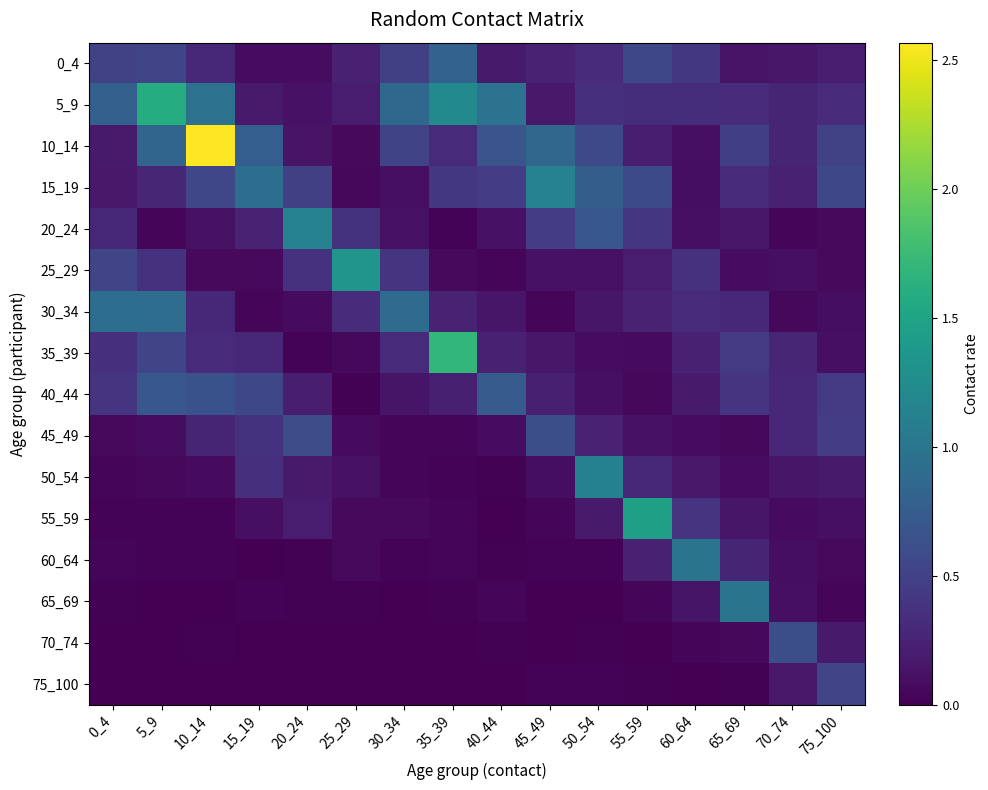

Reading left to right, extract all data points from this chart.

0_4: 0_4=0.5	5_9=0.5	10_14=0.3	15_19=0.1	20_24=0.1	25_29=0.2	30_34=0.5	35_39=0.8	40_44=0.2	45_49=0.3	50_54=0.3	55_59=0.6	60_64=0.4	65_69=0.1	70_74=0.2	75_100=0.2
5_9: 0_4=0.8	5_9=1.6	10_14=1.0	15_19=0.2	20_24=0.1	25_29=0.2	30_34=0.9	35_39=1.2	40_44=1.0	45_49=0.2	50_54=0.4	55_59=0.3	60_64=0.3	65_69=0.3	70_74=0.3	75_100=0.3
10_14: 0_4=0.2	5_9=0.8	10_14=2.6	15_19=0.8	20_24=0.1	25_29=0.1	30_34=0.5	35_39=0.3	40_44=0.7	45_49=0.9	50_54=0.6	55_59=0.2	60_64=0.1	65_69=0.5	70_74=0.3	75_100=0.5
15_19: 0_4=0.2	5_9=0.3	10_14=0.5	15_19=0.9	20_24=0.5	25_29=0.1	30_34=0.1	35_39=0.4	40_44=0.5	45_49=1.1	50_54=0.8	55_59=0.6	60_64=0.1	65_69=0.3	70_74=0.2	75_100=0.6
20_24: 0_4=0.3	5_9=0.0	10_14=0.1	15_19=0.2	20_24=1.1	25_29=0.4	30_34=0.1	35_39=0.0	40_44=0.1	45_49=0.5	50_54=0.7	55_59=0.4	60_64=0.1	65_69=0.2	70_74=0.0	75_100=0.1
25_29: 0_4=0.5	5_9=0.4	10_14=0.1	15_19=0.1	20_24=0.4	25_29=1.3	30_34=0.4	35_39=0.1	40_44=0.0	45_49=0.1	50_54=0.1	55_59=0.2	60_64=0.4	65_69=0.1	70_74=0.1	75_100=0.1
30_34: 0_4=0.9	5_9=0.9	10_14=0.3	15_19=0.0	20_24=0.1	25_29=0.3	30_34=0.9	35_39=0.2	40_44=0.2	45_49=0.0	50_54=0.2	55_59=0.3	60_64=0.3	65_69=0.3	70_74=0.1	75_100=0.1
35_39: 0_4=0.3	5_9=0.5	10_14=0.3	15_19=0.3	20_24=0.0	25_29=0.1	30_34=0.3	35_39=1.7	40_44=0.2	45_49=0.2	50_54=0.1	55_59=0.1	60_64=0.2	65_69=0.4	70_74=0.3	75_100=0.1
40_44: 0_4=0.4	5_9=0.7	10_14=0.6	15_19=0.6	20_24=0.2	25_29=0.0	30_34=0.1	35_39=0.2	40_44=0.7	45_49=0.2	50_54=0.1	55_59=0.1	60_64=0.2	65_69=0.4	70_74=0.3	75_100=0.4
45_49: 0_4=0.1	5_9=0.1	10_14=0.3	15_19=0.4	20_24=0.6	25_29=0.1	30_34=0.0	35_39=0.0	40_44=0.1	45_49=0.6	50_54=0.3	55_59=0.1	60_64=0.1	65_69=0.1	70_74=0.3	75_100=0.5
50_54: 0_4=0.0	5_9=0.1	10_14=0.1	15_19=0.3	20_24=0.2	25_29=0.1	30_34=0.0	35_39=0.0	40_44=0.0	45_49=0.1	50_54=1.1	55_59=0.3	60_64=0.2	65_69=0.1	70_74=0.2	75_100=0.2
55_59: 0_4=0.0	5_9=0.0	10_14=0.0	15_19=0.1	20_24=0.2	25_29=0.1	30_34=0.1	35_39=0.0	40_44=0.0	45_49=0.0	50_54=0.2	55_59=1.5	60_64=0.4	65_69=0.2	70_74=0.1	75_100=0.1
60_64: 0_4=0.0	5_9=0.0	10_14=0.0	15_19=0.0	20_24=0.0	25_29=0.1	30_34=0.0	35_39=0.0	40_44=0.0	45_49=0.0	50_54=0.0	55_59=0.2	60_64=1.0	65_69=0.3	70_74=0.1	75_100=0.1
65_69: 0_4=0.0	5_9=0.0	10_14=0.0	15_19=0.0	20_24=0.0	25_29=0.0	30_34=0.0	35_39=0.0	40_44=0.0	45_49=0.0	50_54=0.0	55_59=0.0	60_64=0.1	65_69=1.0	70_74=0.1	75_100=0.0
70_74: 0_4=0.0	5_9=0.0	10_14=0.0	15_19=0.0	20_24=0.0	25_29=0.0	30_34=0.0	35_39=0.0	40_44=0.0	45_49=0.0	50_54=0.0	55_59=0.0	60_64=0.0	65_69=0.1	70_74=0.6	75_100=0.2
75_100: 0_4=0.0	5_9=0.0	10_14=0.0	15_19=0.0	20_24=0.0	25_29=0.0	30_34=0.0	35_39=0.0	40_44=0.0	45_49=0.0	50_54=0.0	55_59=0.0	60_64=0.0	65_69=0.0	70_74=0.2	75_100=0.5